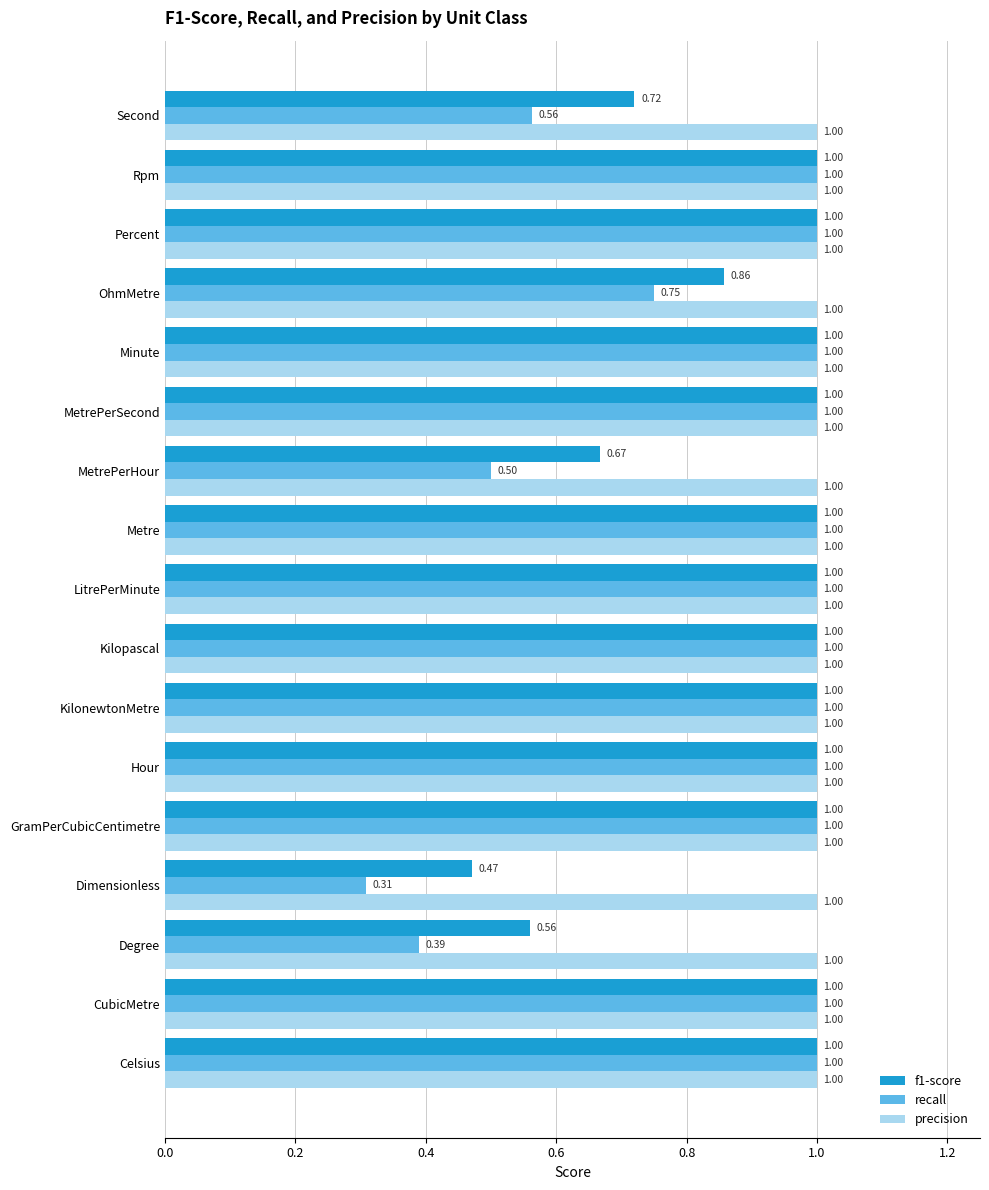

List the series in order of their overall mean, highest first.

precision, f1-score, recall